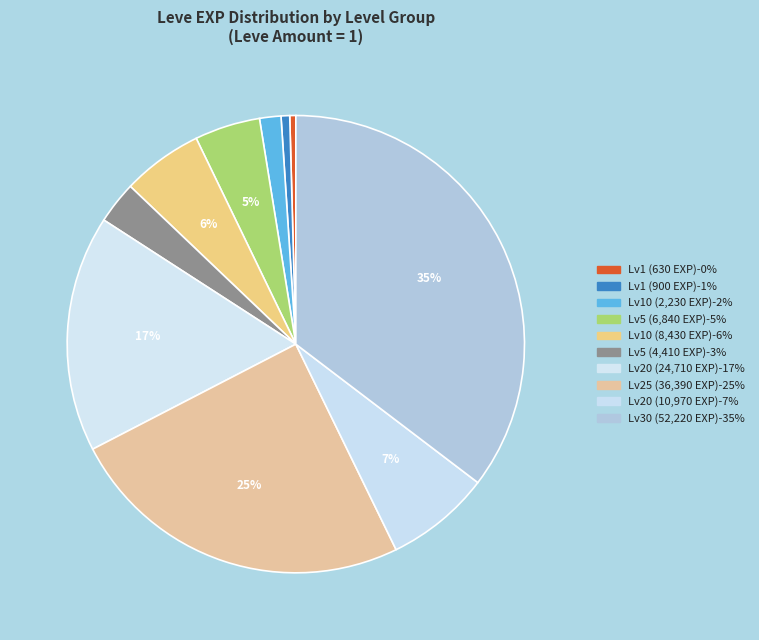

How many slices are in this pie chart?

10